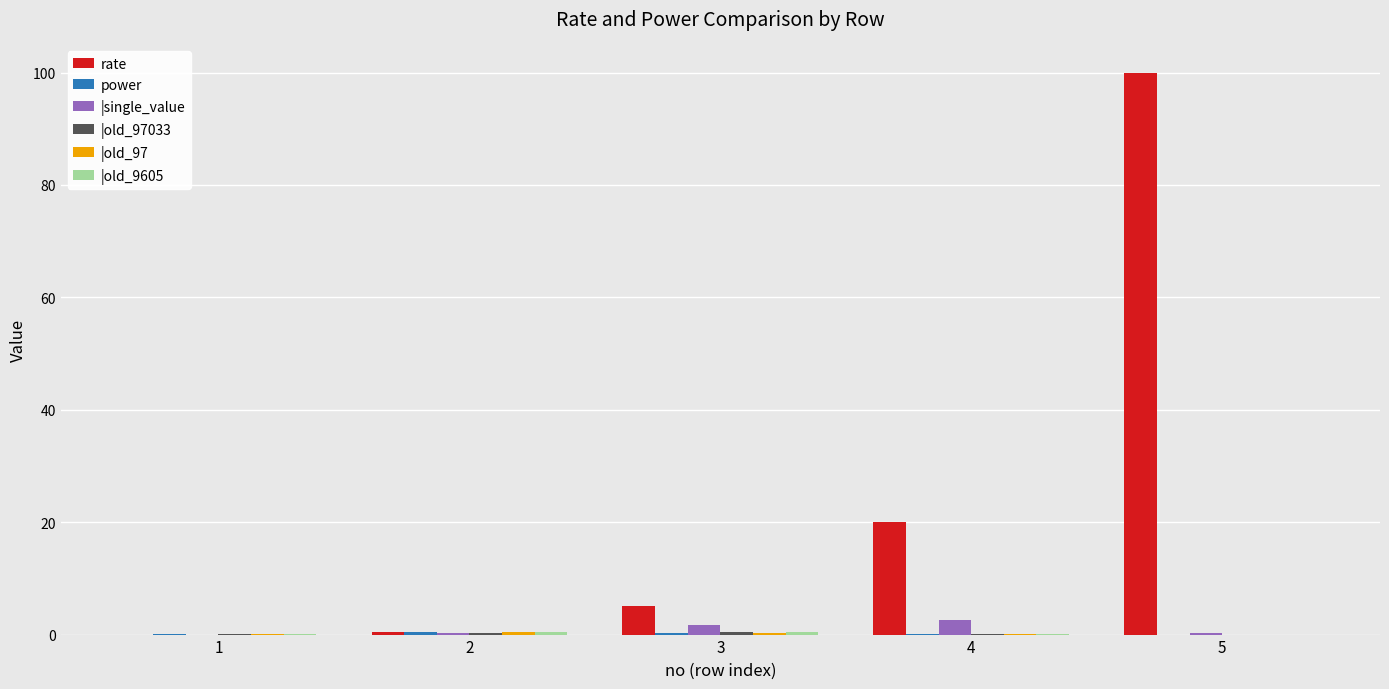

Which category has the highest value across all series?

5